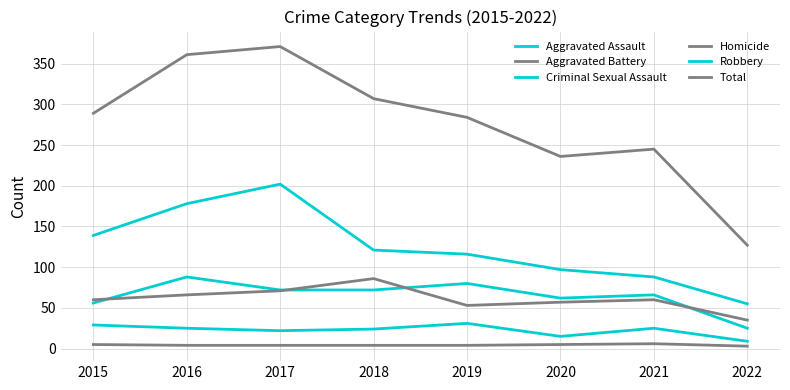

At how many categories does at least one series exceed 14?

8